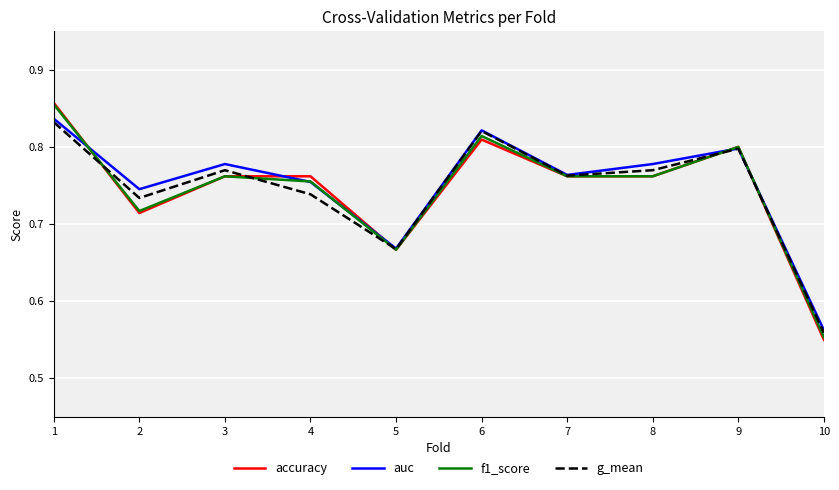

Does the chart display data point markers on the line(s)?

No